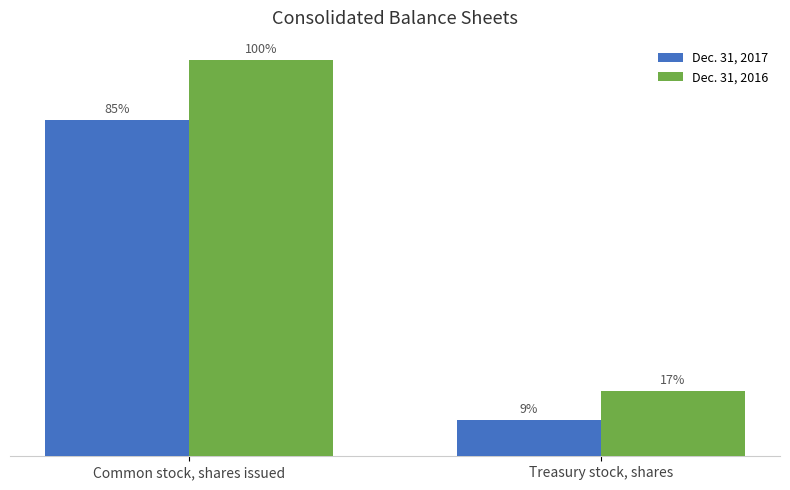

What is the difference between the Dec. 31, 2017 values at Treasury stock, shares and Common stock, shares issued?

91559851